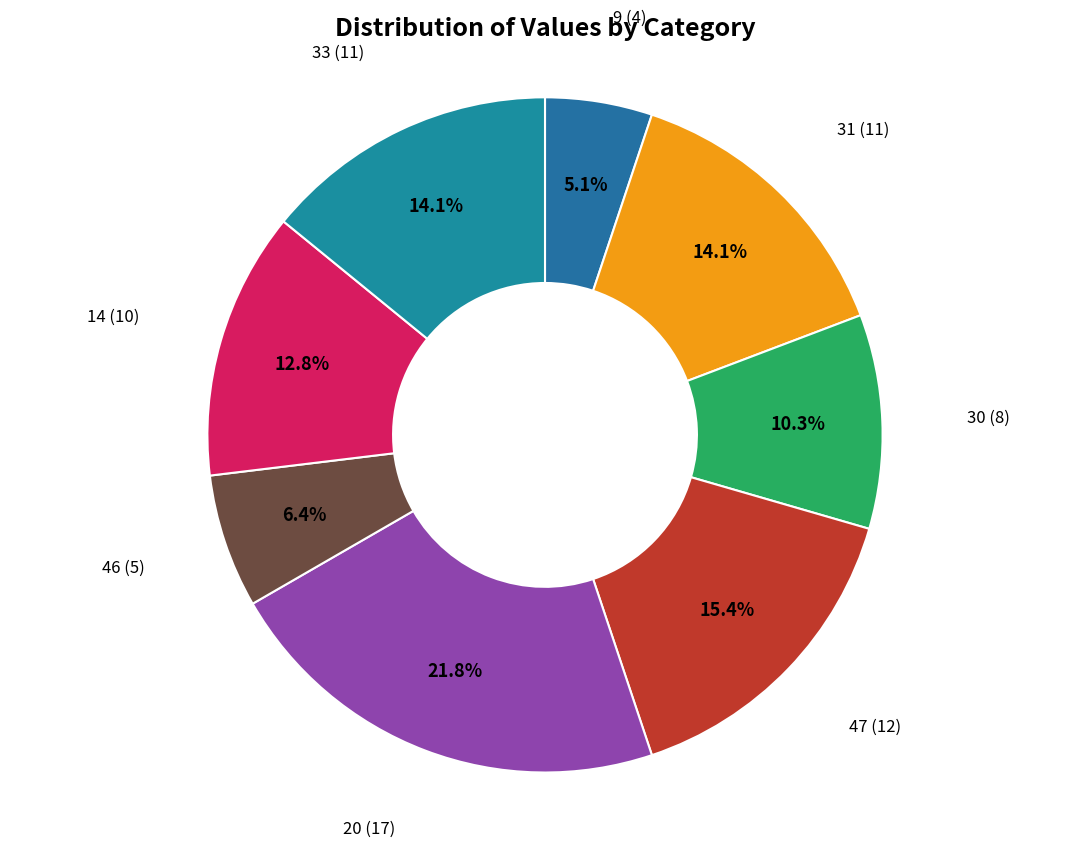

To the nearest percent, what is the average slice percentage?

12%